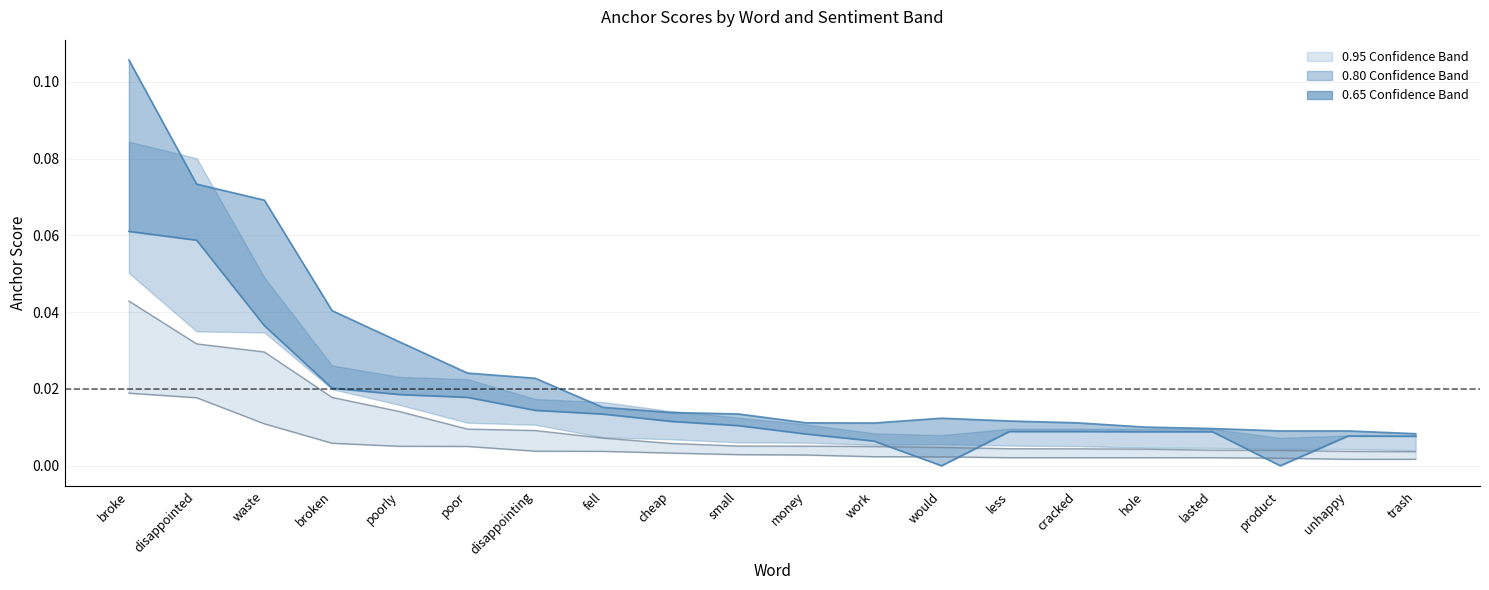

How many lines are shown in the chart?

4